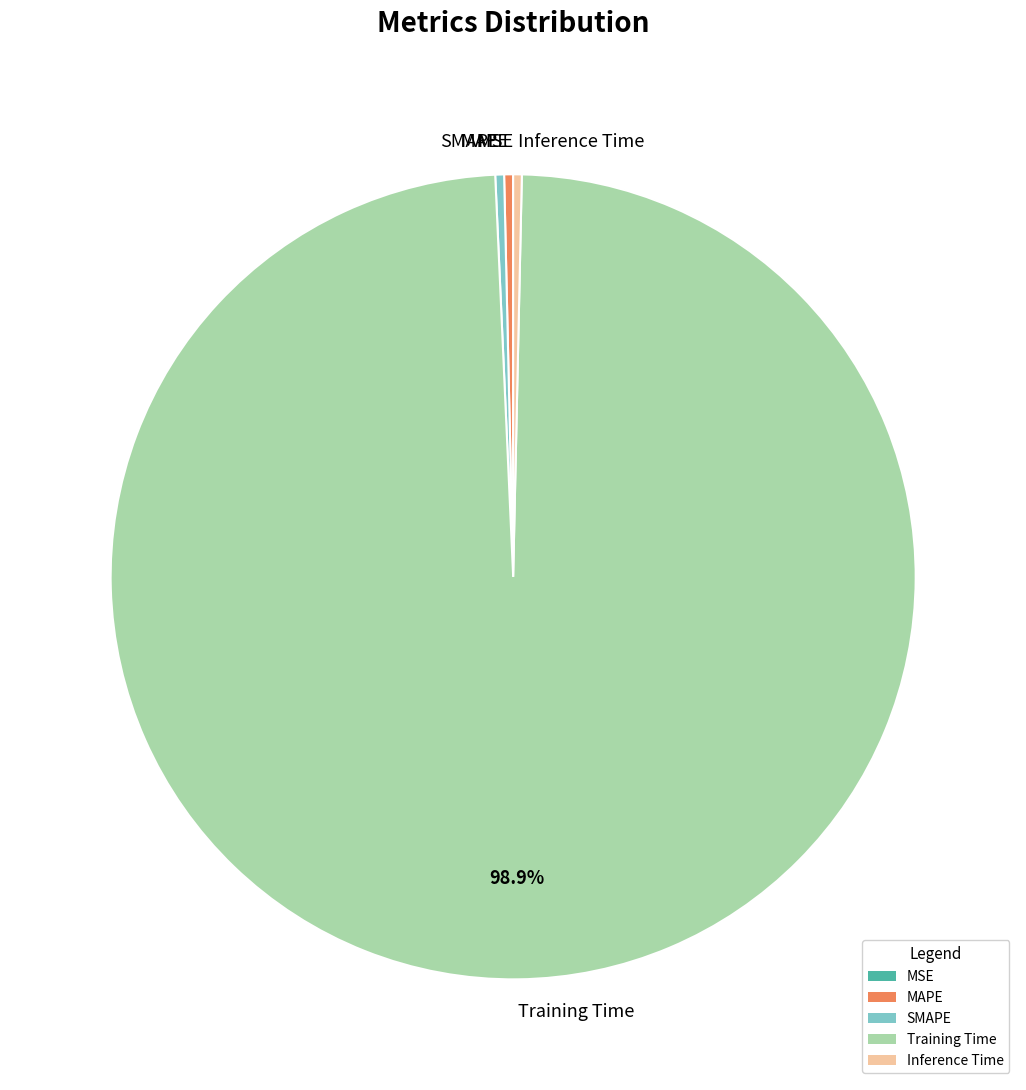

Combined, do Inference Time and Training Time account for over 50%?

Yes